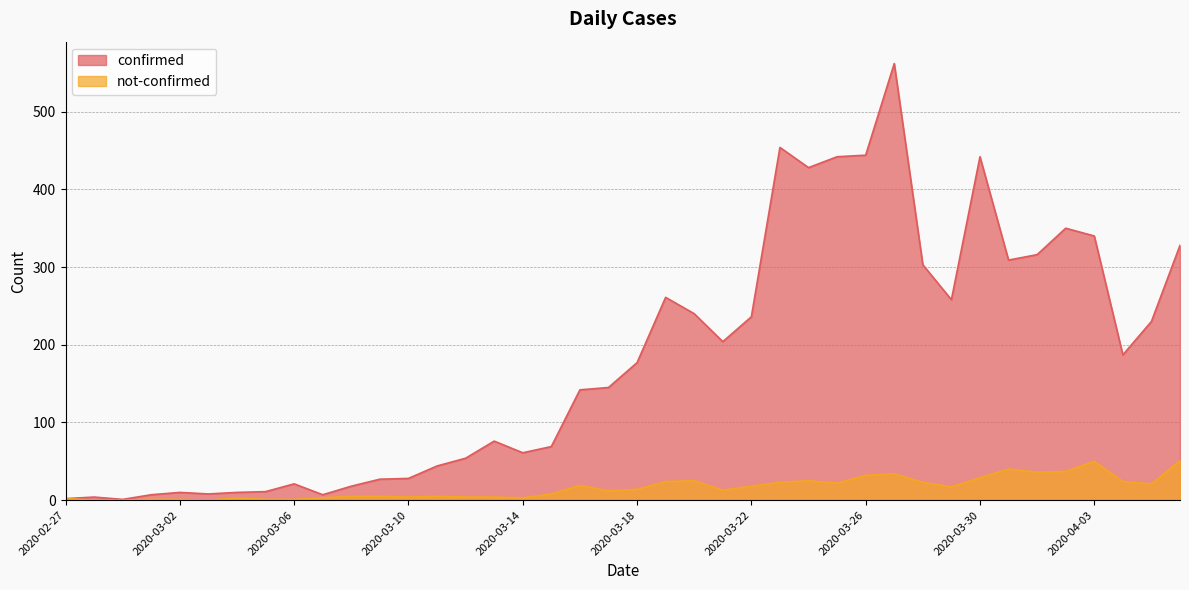

Reading right to left, transcribe all the data shown in this chart.

confirmed: 2020-04-06=328	2020-04-05=230	2020-04-04=187	2020-04-03=340	2020-04-02=350	2020-04-01=316	2020-03-31=309	2020-03-30=442	2020-03-29=258	2020-03-28=303	2020-03-27=562	2020-03-26=444	2020-03-25=442	2020-03-24=428	2020-03-23=454	2020-03-22=236	2020-03-21=204	2020-03-20=240	2020-03-19=261	2020-03-18=177	2020-03-17=145	2020-03-16=142	2020-03-15=69	2020-03-14=61	2020-03-13=76	2020-03-12=54	2020-03-11=44	2020-03-10=28	2020-03-09=27	2020-03-08=18	2020-03-07=7	2020-03-06=21	2020-03-05=11	2020-03-04=10	2020-03-03=8	2020-03-02=10	2020-03-01=7	2020-02-29=1	2020-02-28=4	2020-02-27=2
not-confirmed: 2020-04-06=51	2020-04-05=21	2020-04-04=24	2020-04-03=50	2020-04-02=37	2020-04-01=36	2020-03-31=40	2020-03-30=29	2020-03-29=17	2020-03-28=23	2020-03-27=34	2020-03-26=32	2020-03-25=22	2020-03-24=25	2020-03-23=23	2020-03-22=18	2020-03-21=13	2020-03-20=25	2020-03-19=24	2020-03-18=14	2020-03-17=12	2020-03-16=19	2020-03-15=8	2020-03-14=3	2020-03-13=4	2020-03-12=4	2020-03-11=5	2020-03-10=4	2020-03-09=5	2020-03-08=5	2020-03-07=3	2020-03-06=1	2020-03-05=1	2020-03-04=3	2020-03-03=0	2020-03-02=1	2020-03-01=1	2020-02-29=0	2020-02-28=0	2020-02-27=2